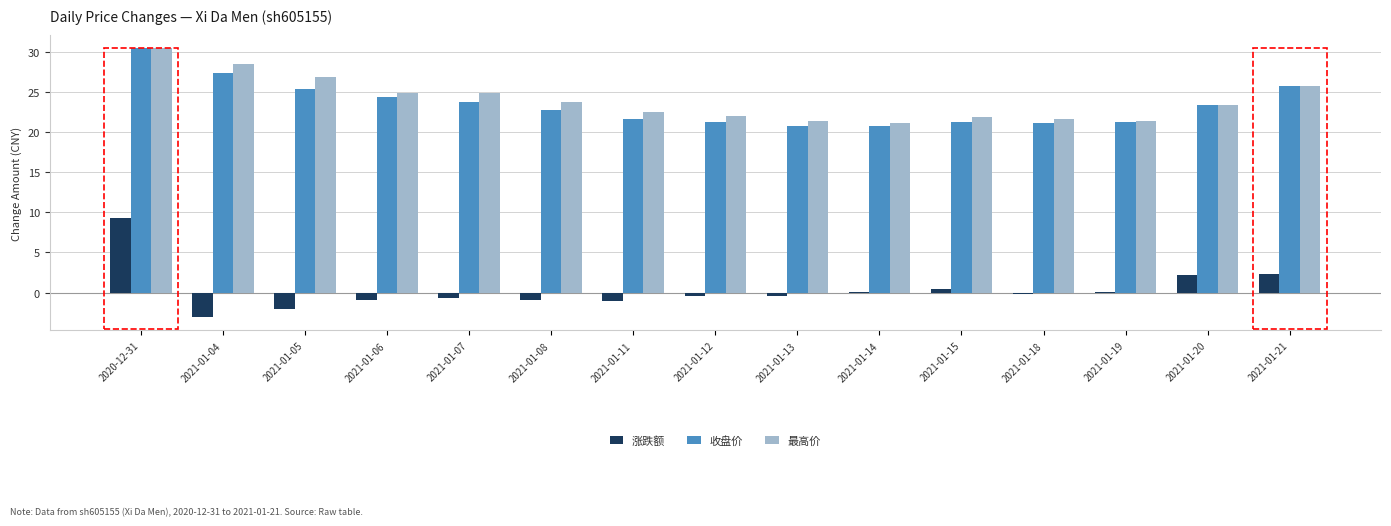

What is the average value of the 涨跌额 series?

0.3